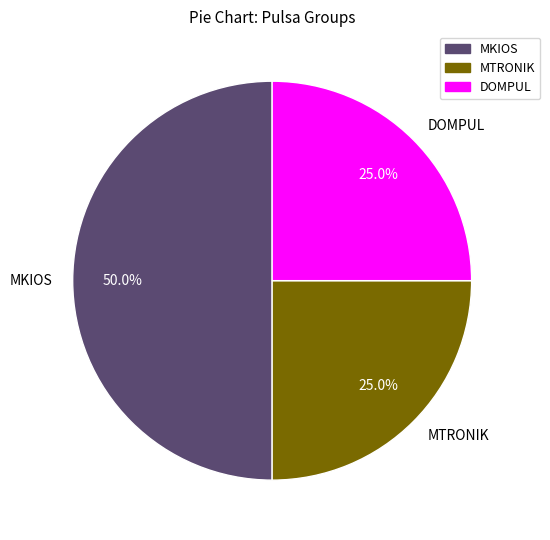

Count the number of slices in the pie.

3